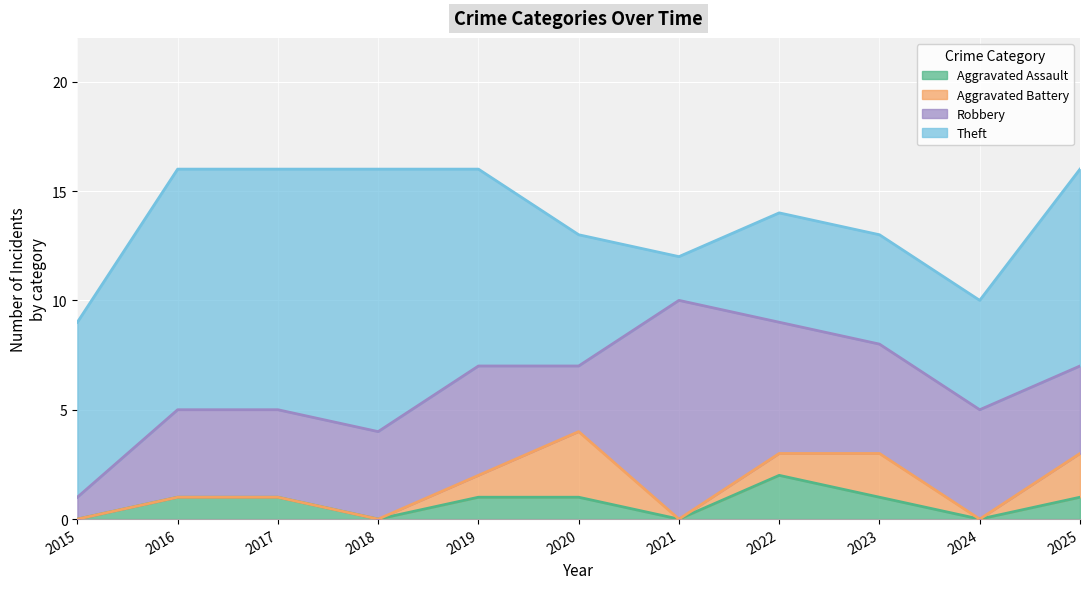

Reading left to right, what are all the values shown in this chart?

Aggravated Assault: 0	1	1	0	1	1	0	2	1	0	1
Aggravated Battery: 0	0	0	0	1	3	0	1	2	0	2
Robbery: 1	4	4	4	5	3	10	6	5	5	4
Theft: 8	11	11	12	9	6	2	5	5	5	9